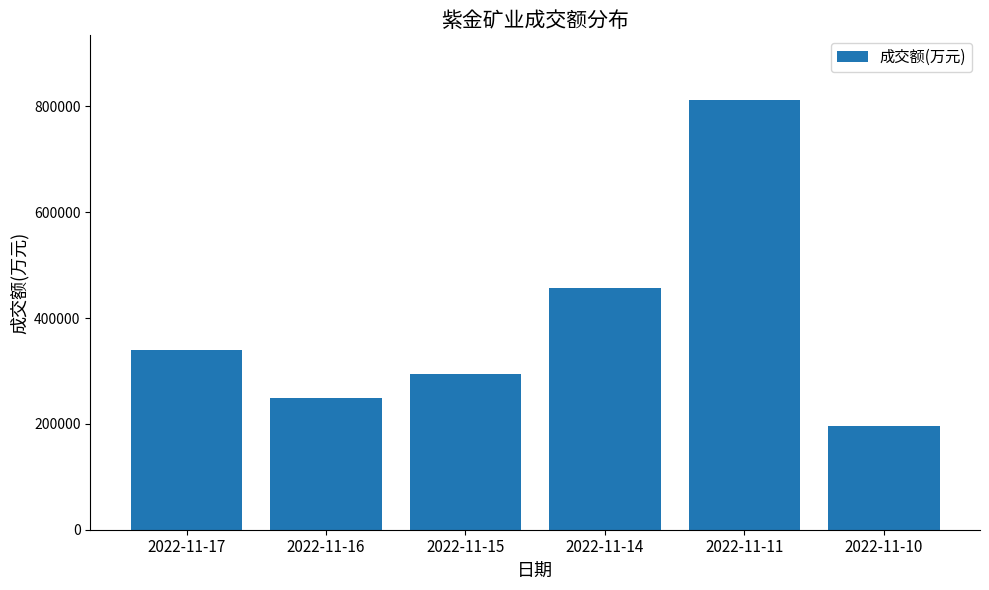

How many values are below 340257?

3